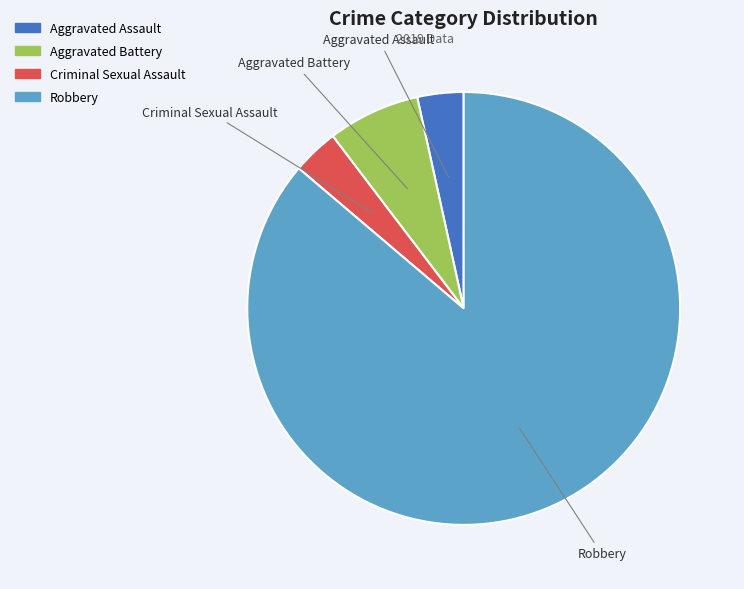

Between Robbery and Criminal Sexual Assault, which is larger?

Robbery